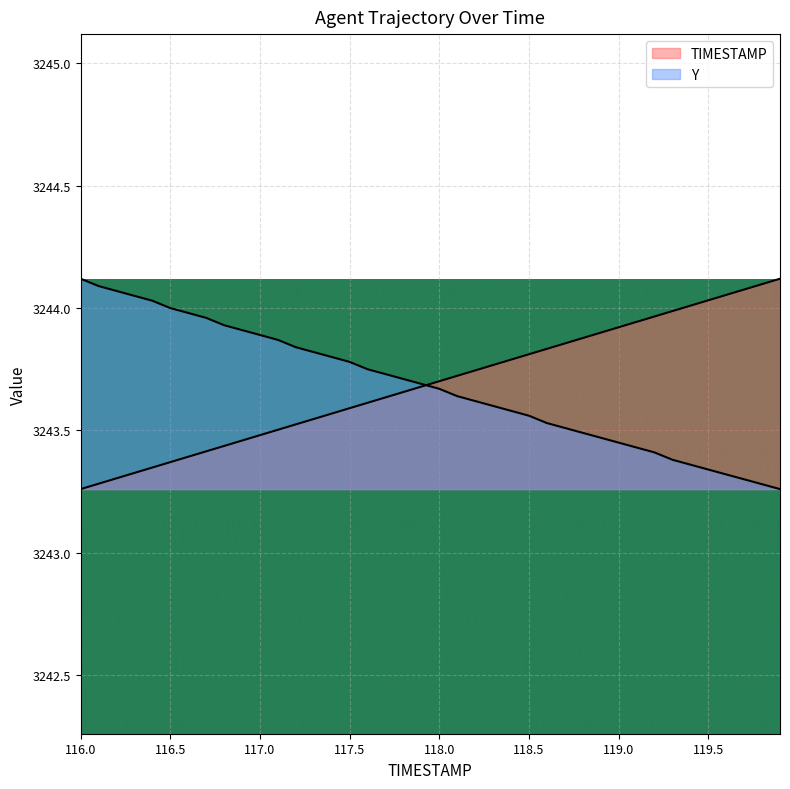

How many lines are shown in the chart?

2